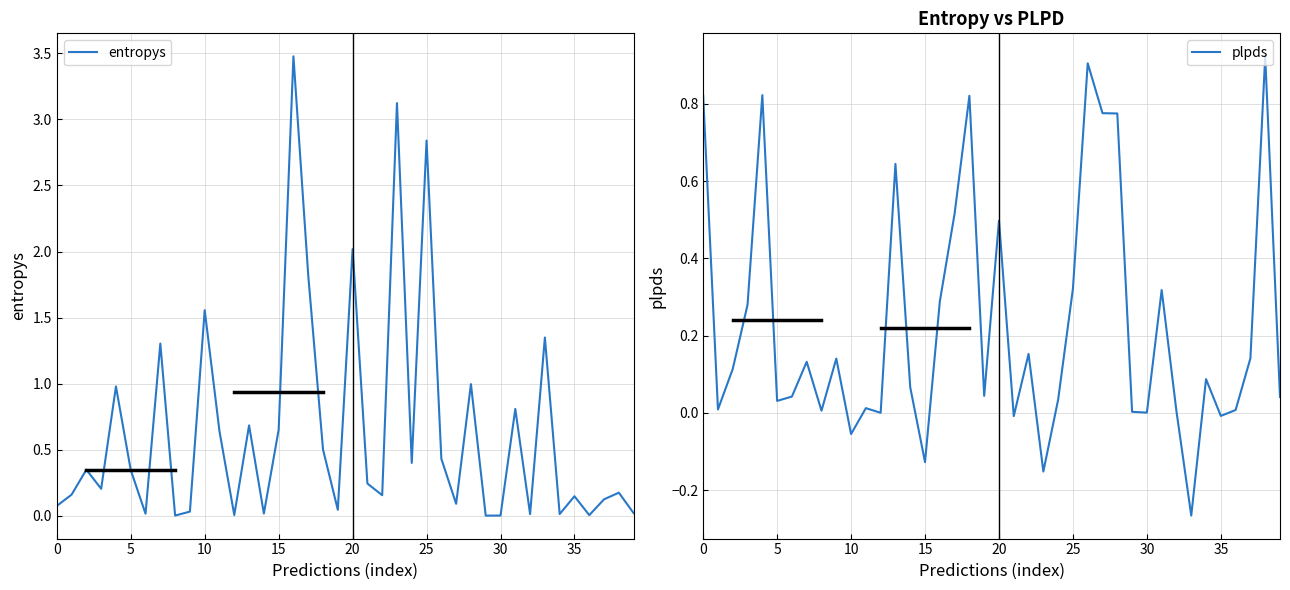

At how many categories does at least one series exceed 0?

40